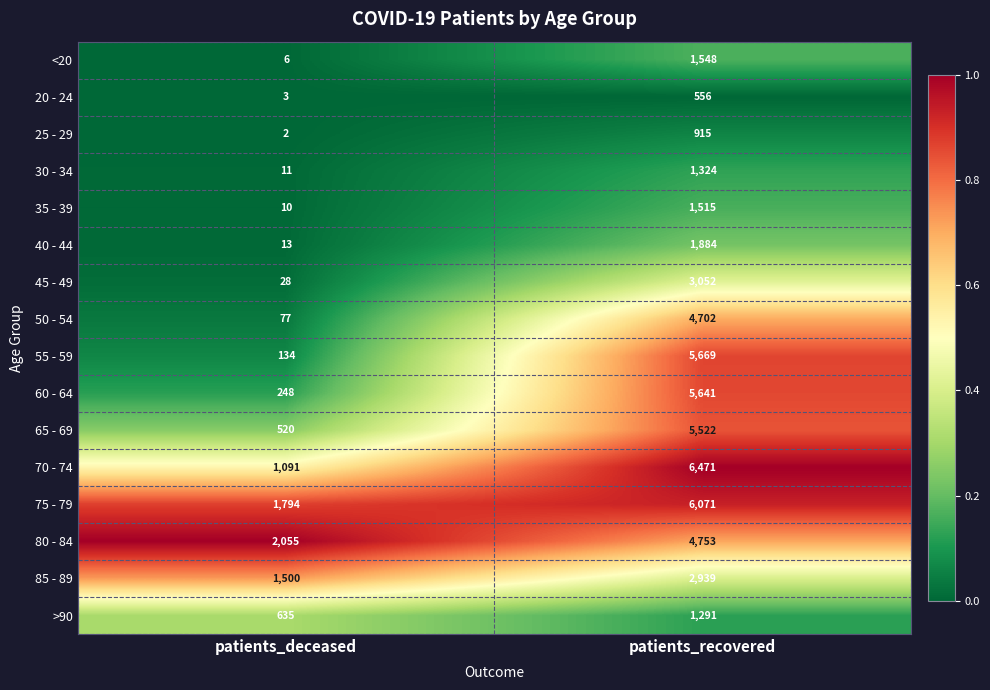

What is the greatest value displayed?

6471